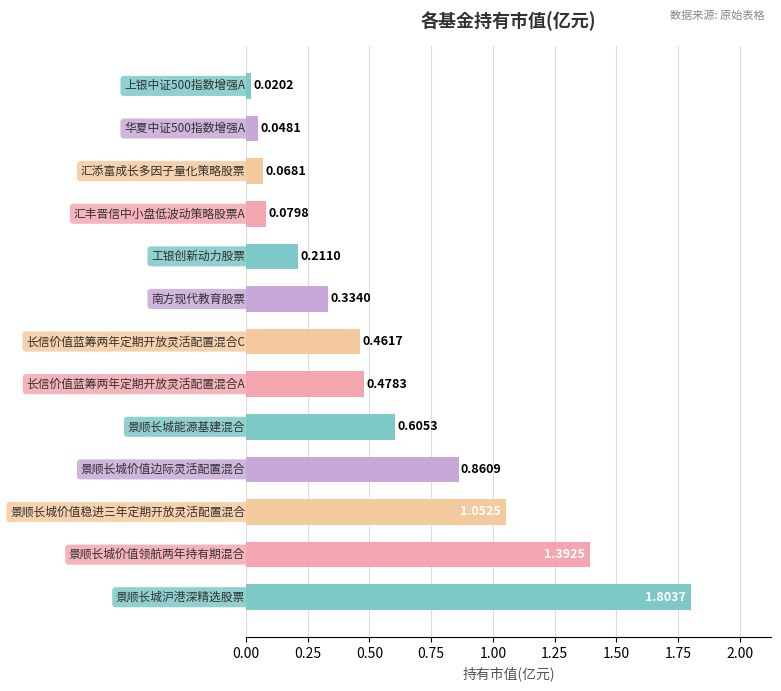

What is the sum of all values?

7.4